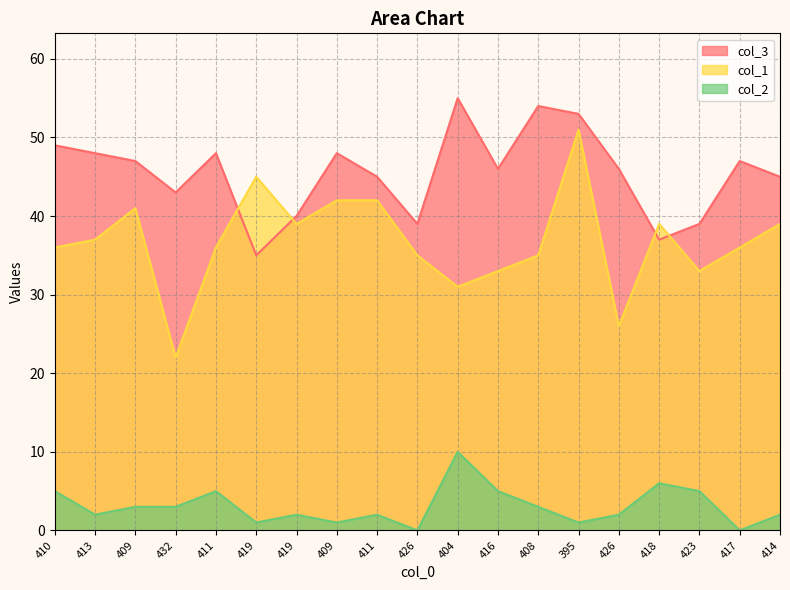

True or false: col_3 and col_2 cross at least once.

False